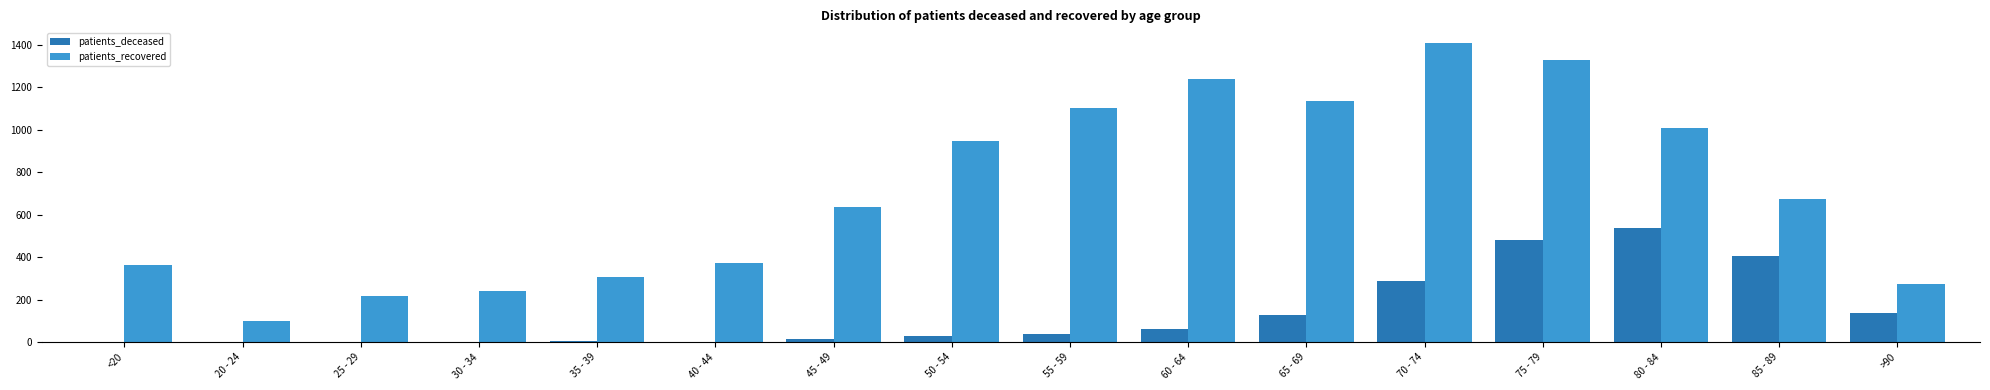

At which label does patients_deceased reach its peak?

80 - 84